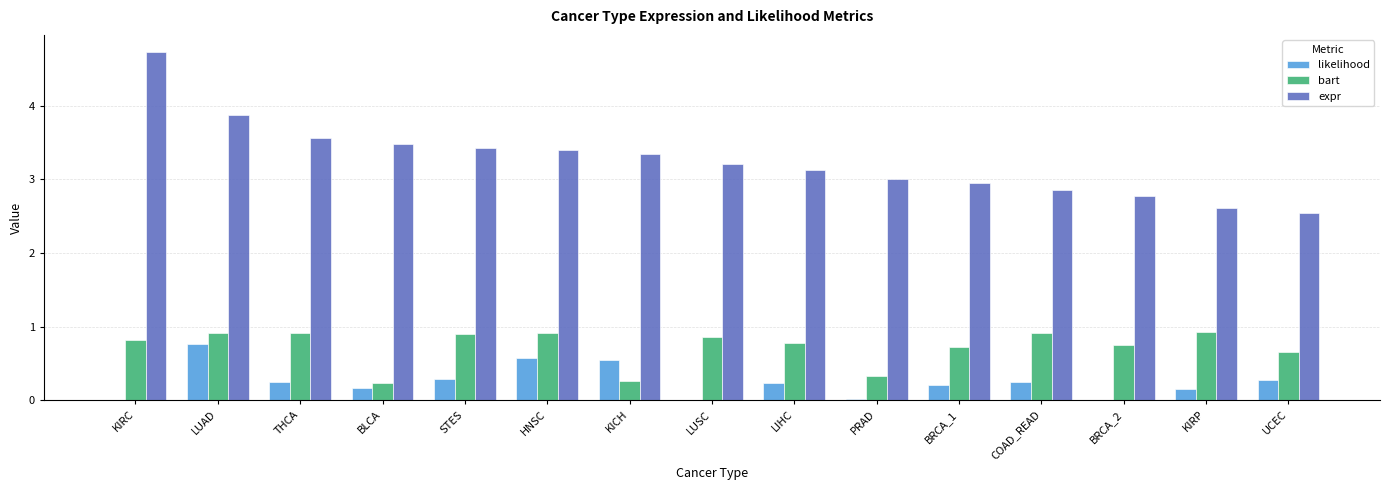

What is the greatest value displayed?

4.7